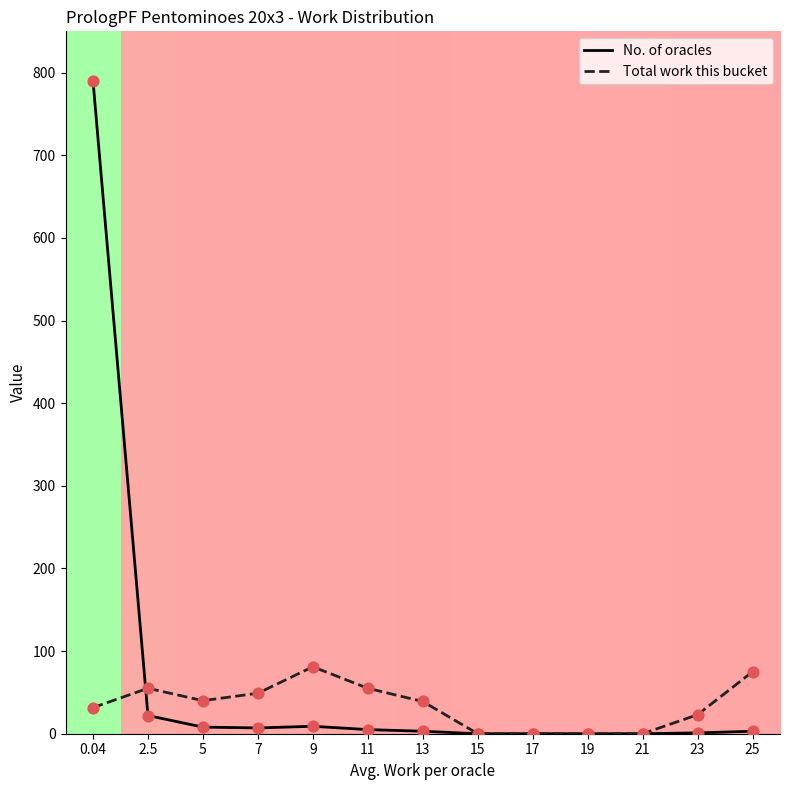

At how many categories does at least one series exceed 69?

3